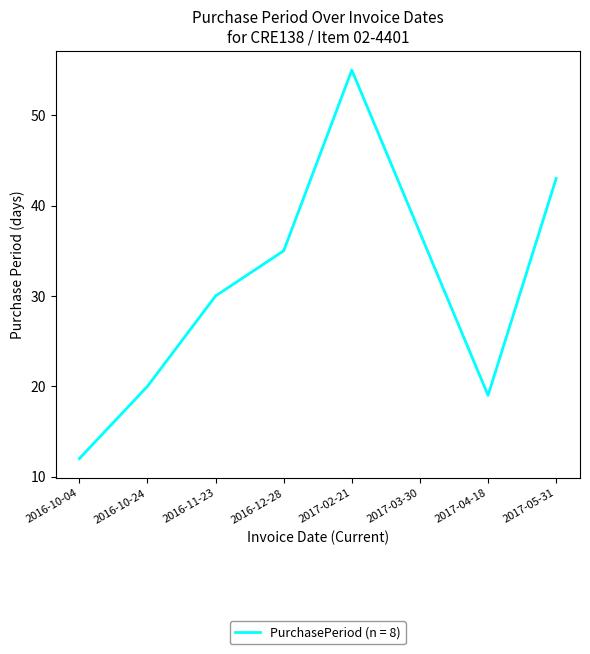

What value does the data have at 2017-04-18, to the nearest 5?

20